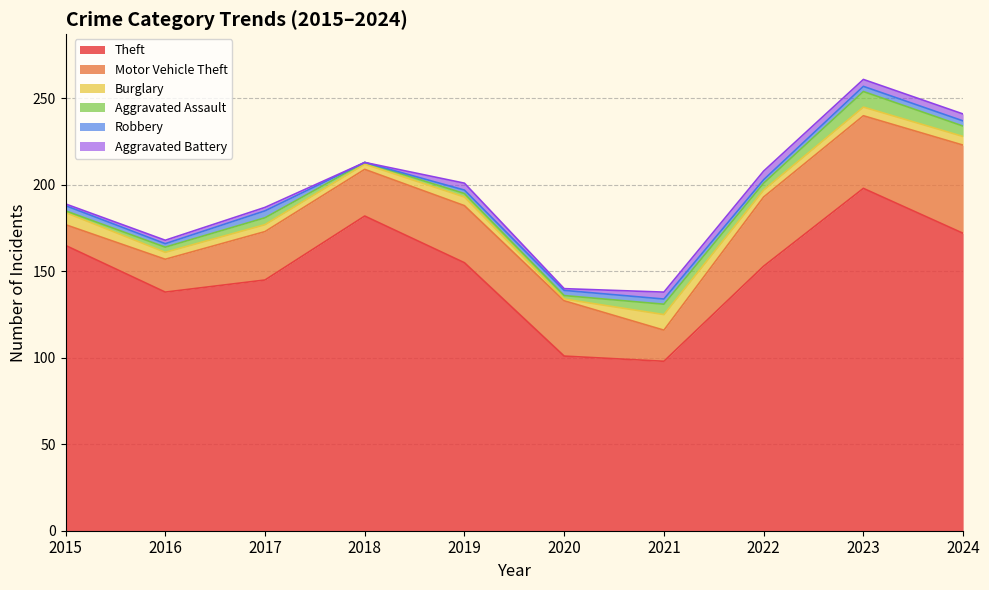

What is the difference between the Aggravated Battery values at 2015 and 2023?

3